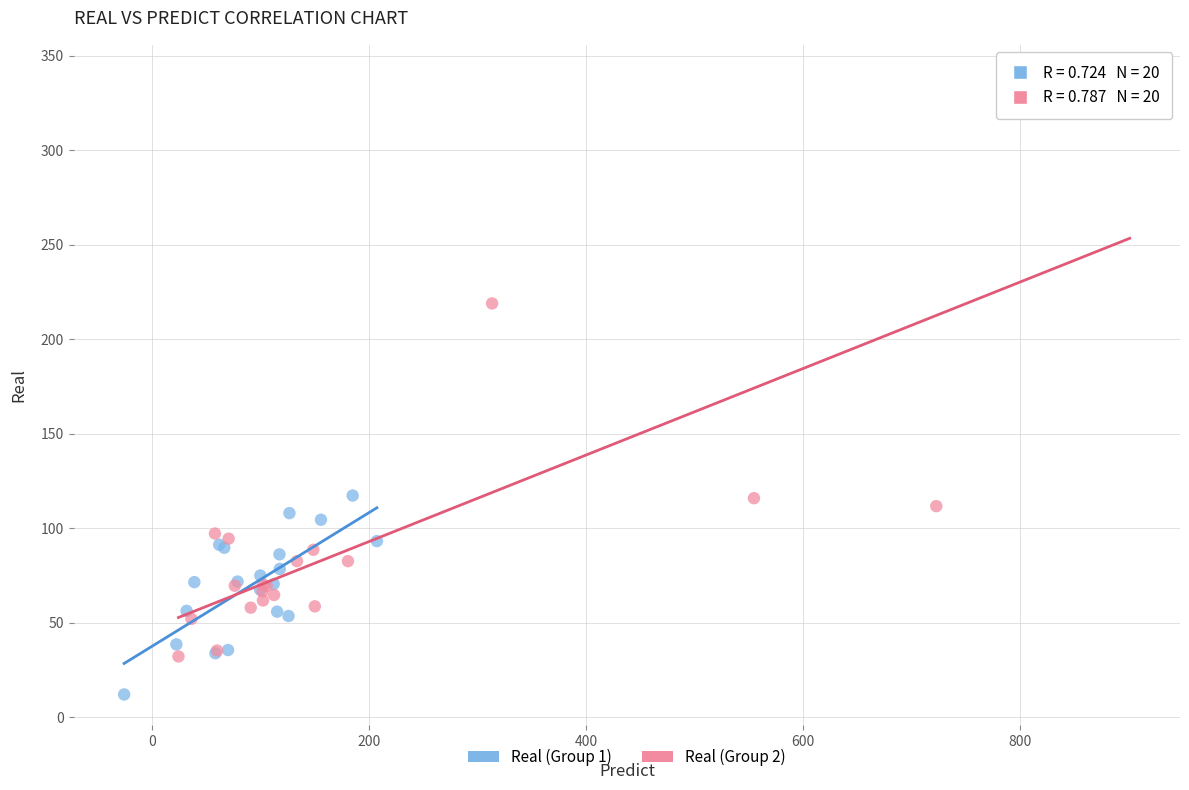

Which series contains the highest Y value?

Real (Group 2)